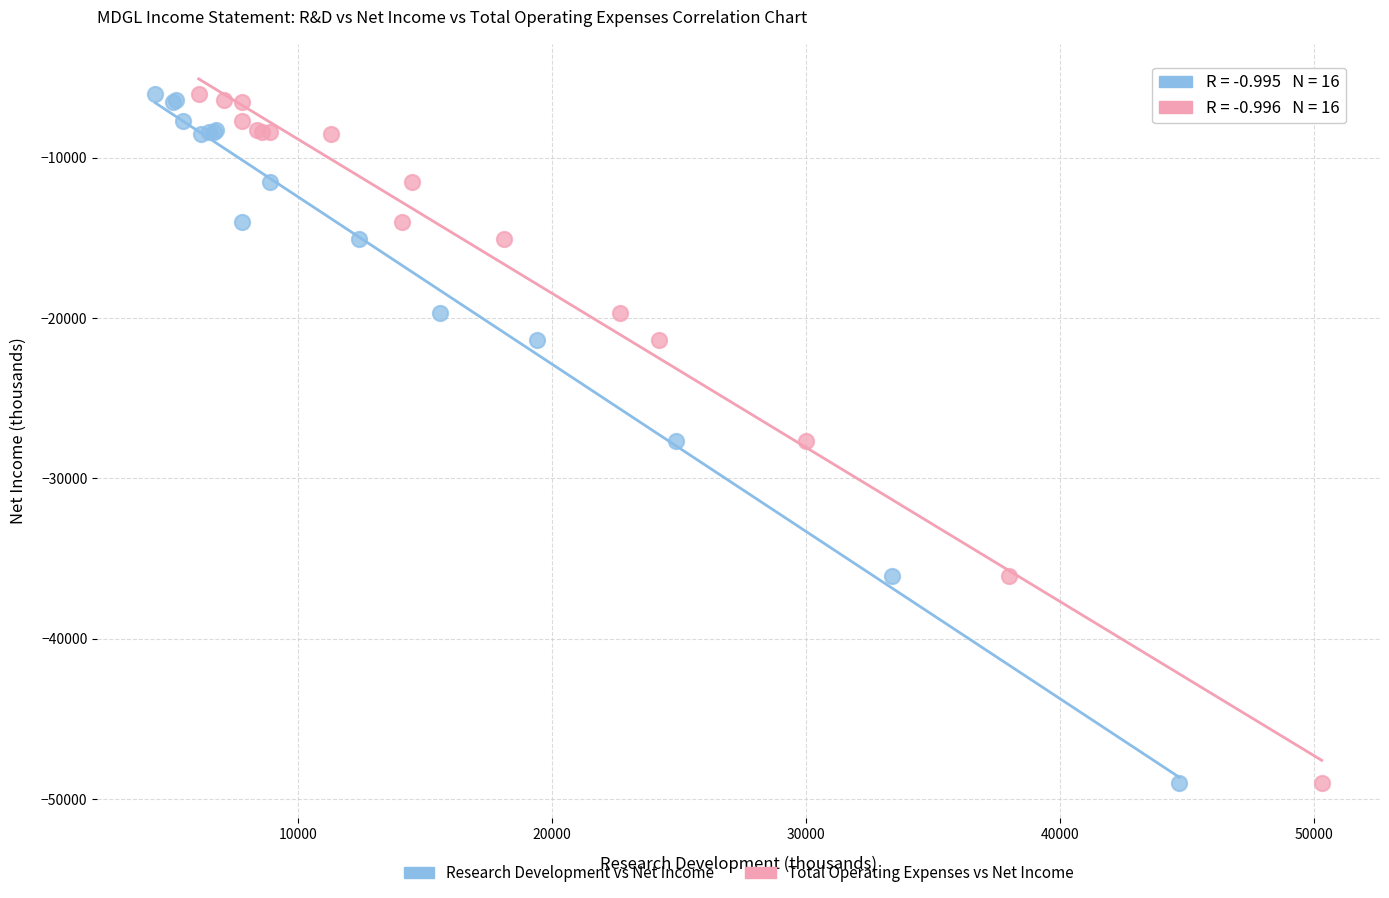

What are all the series names shown in the legend?

Research Development vs Net Income, Total Operating Expenses vs Net Income